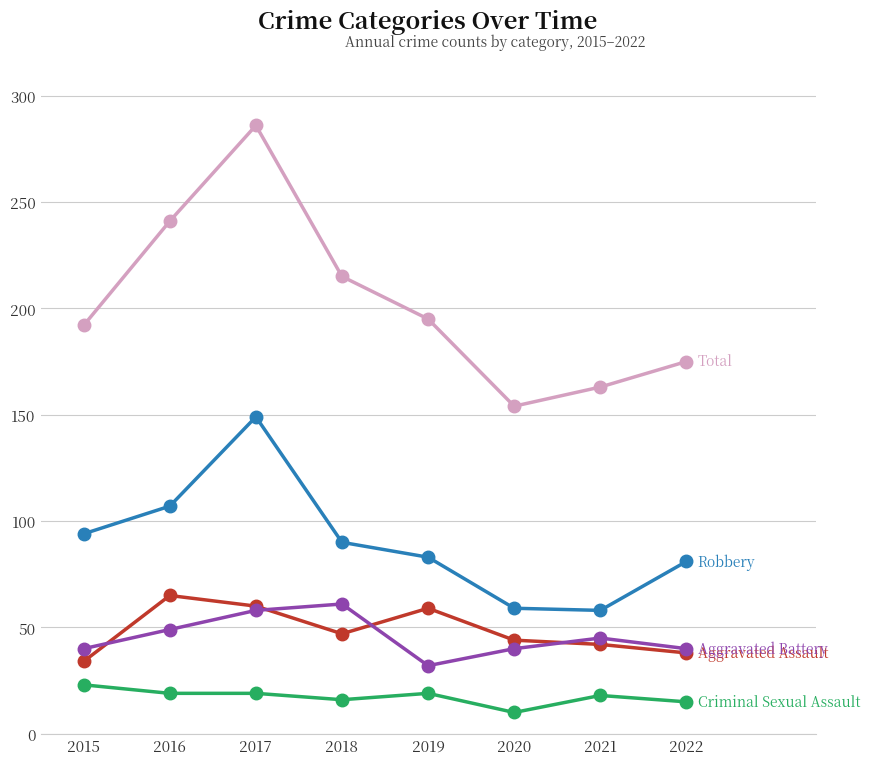

At which category is the sum across all series the highest?

2017